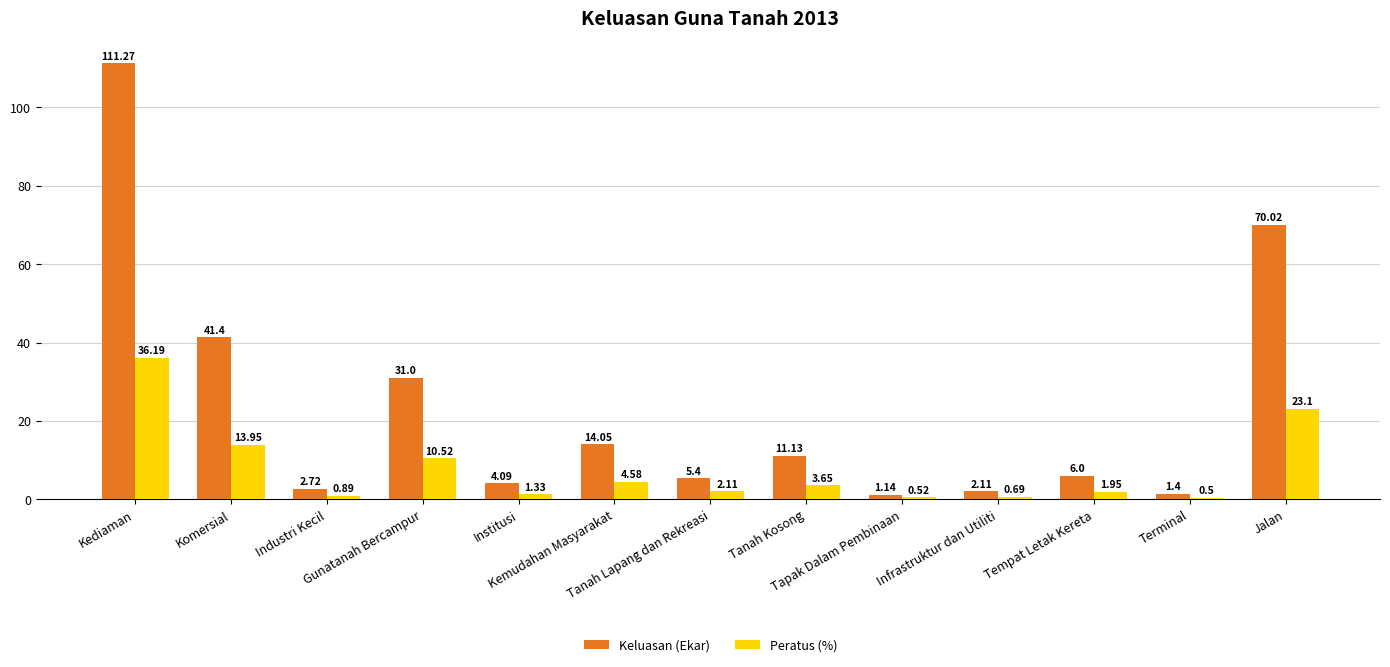

What is the difference between the maximum and minimum values in the Peratus (%) series?

35.7